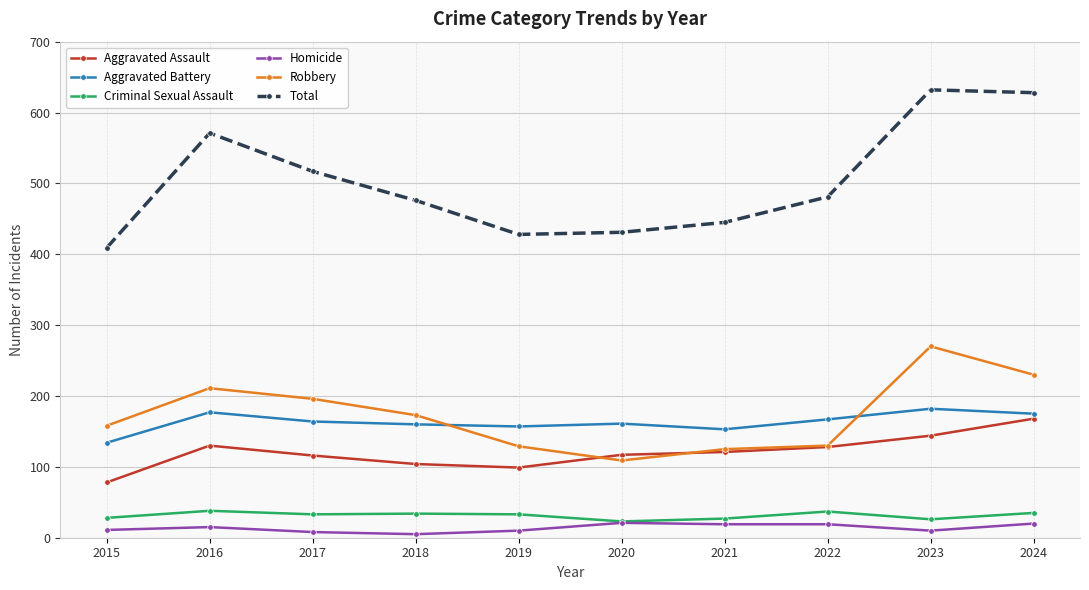

At which category does Total reach its first local peak?

2016